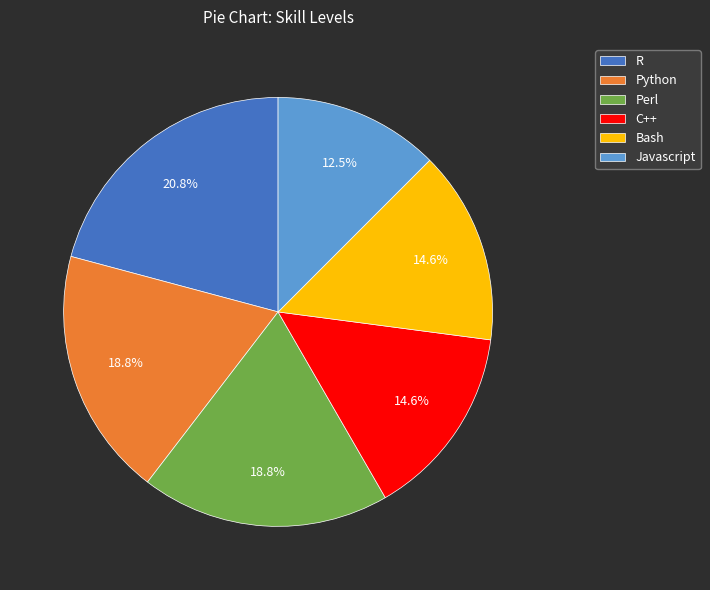

What percentage is NOT represented by Bash?

85.4%